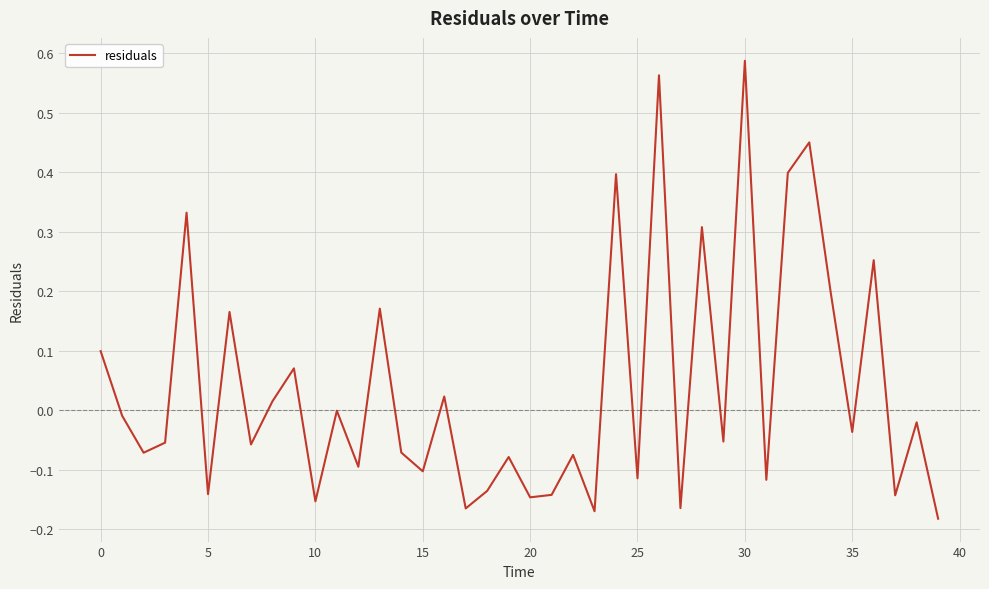

What is the minimum value shown in the chart?

-0.2